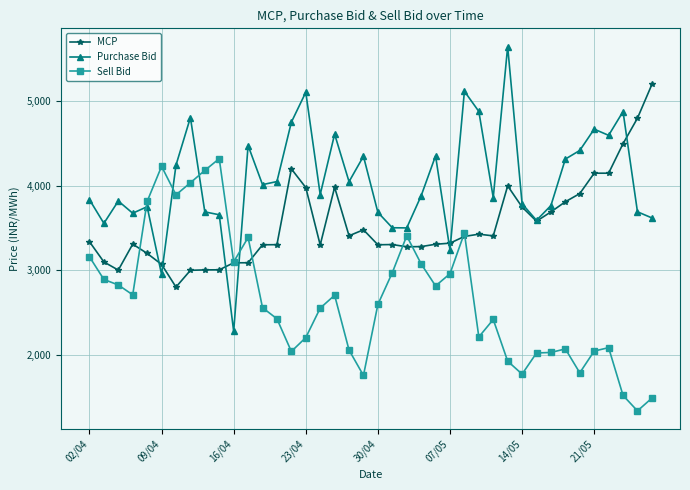

Which series has the largest total across all categories?

Purchase Bid